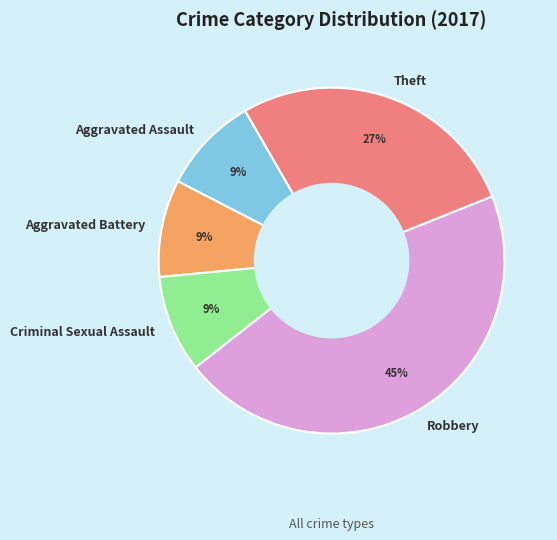

Which has a higher value, Criminal Sexual Assault or Robbery?

Robbery